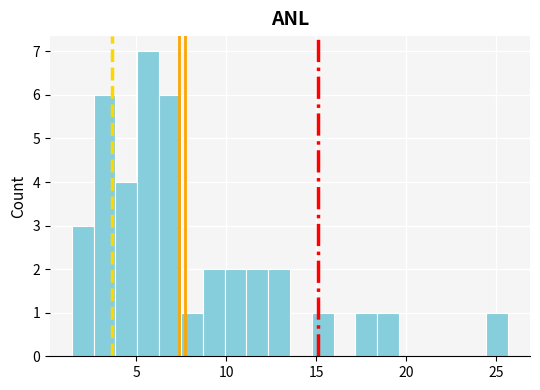

Around what value on the x-axis is the tallest bar? Give the approximate position of its centre, as read against the axis.

5.5